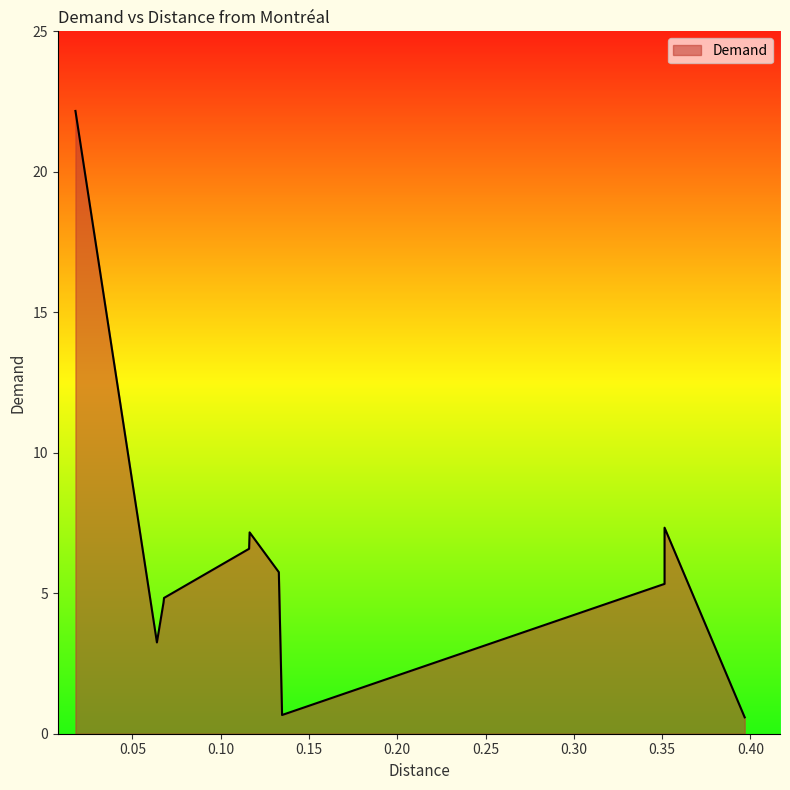

What is the difference between the maximum and minimum values?

21.6